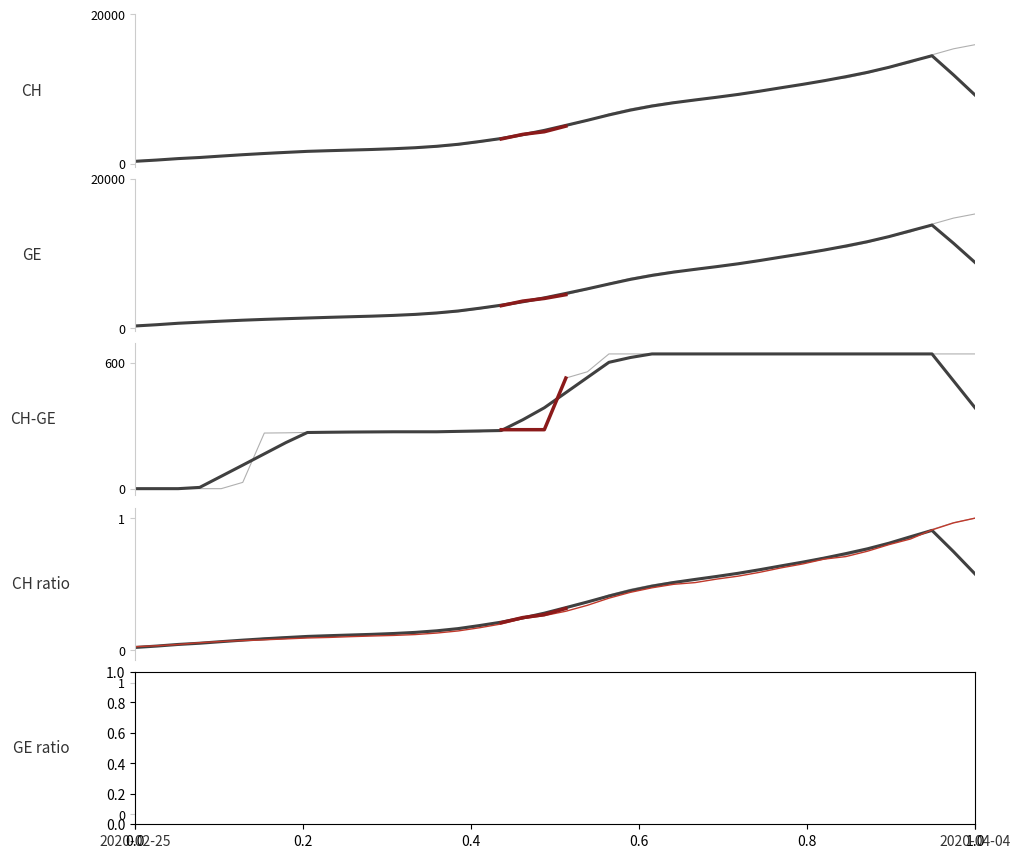

True or false: GE and CH cross at least once.

False